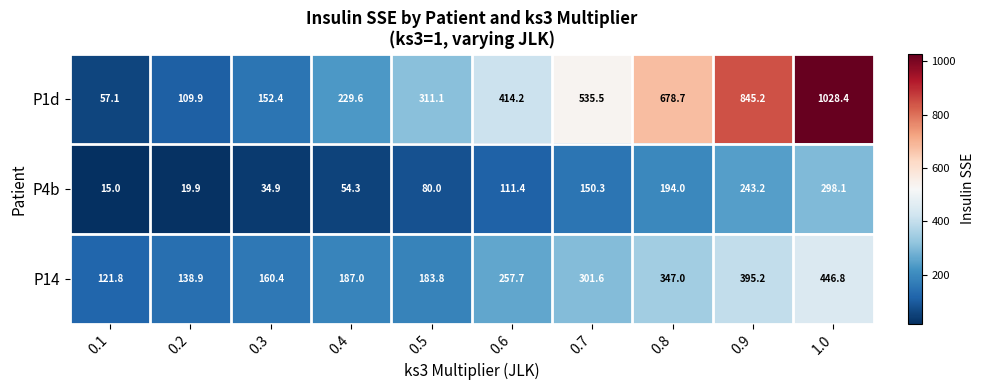

The P14 series shows 274.6 at 0.5. True or false?

False